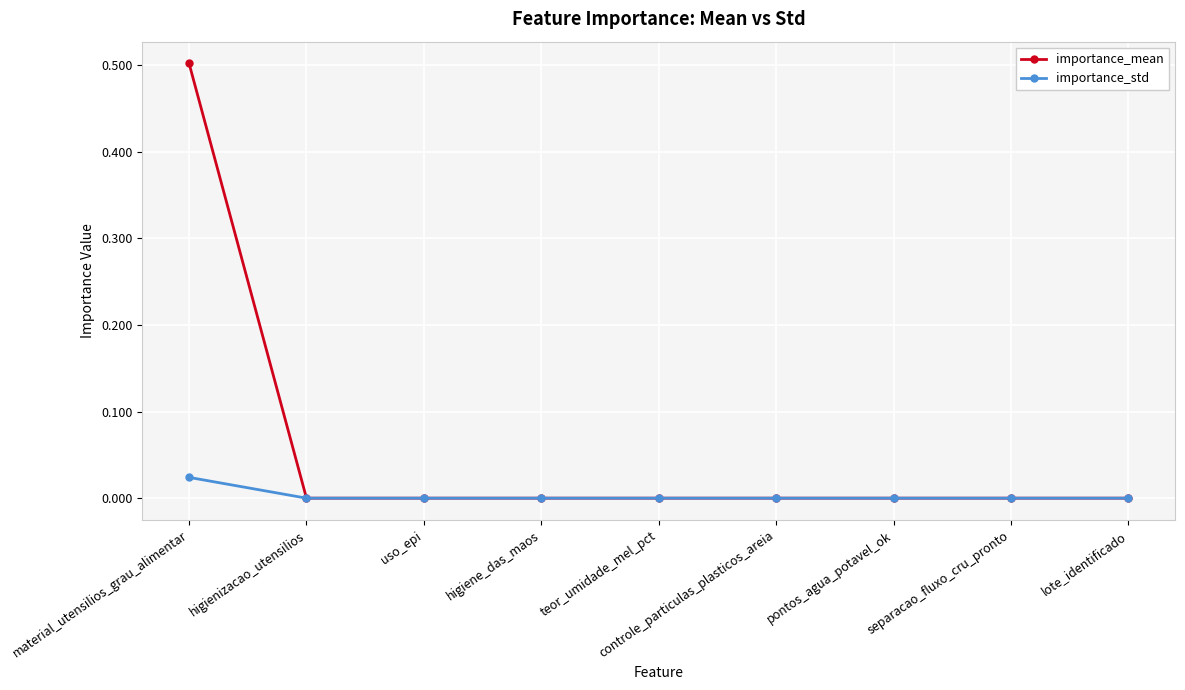

Which series has the largest total across all categories?

importance_mean